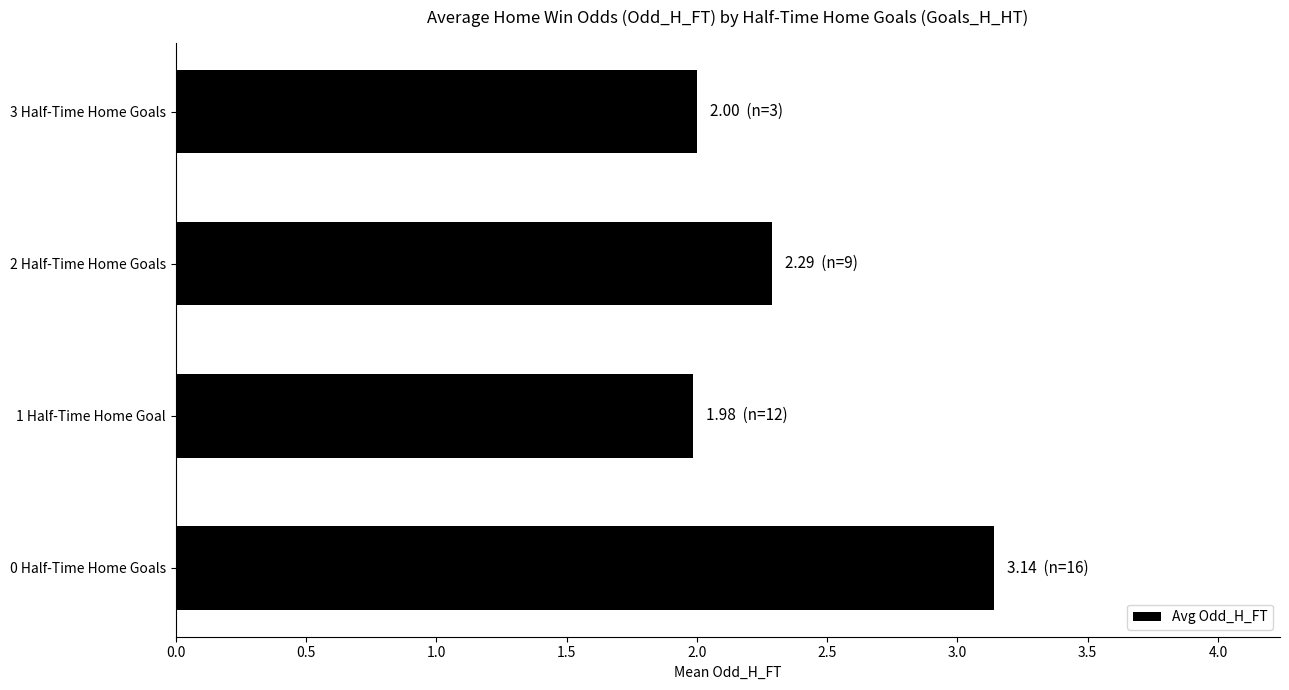

True or false: the data shows 0.7 at 1 Half-Time Home Goal.

False